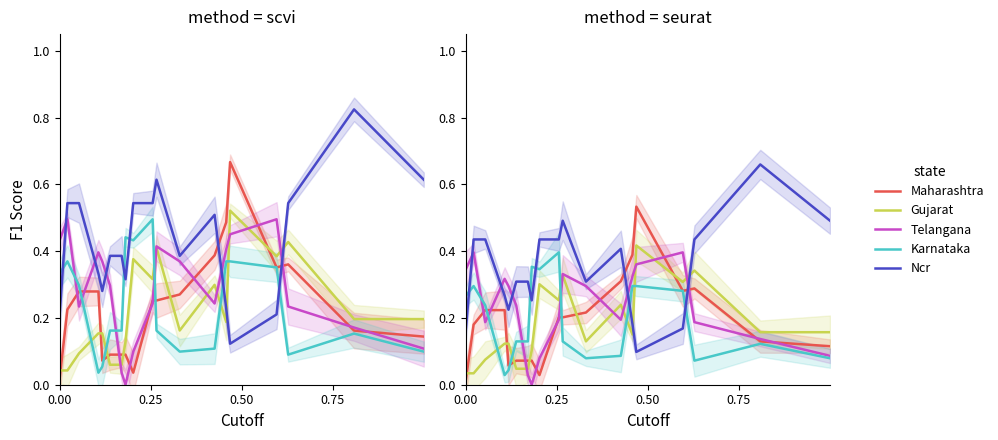

The value of Ncr at 11 is 0.5. True or false?

False